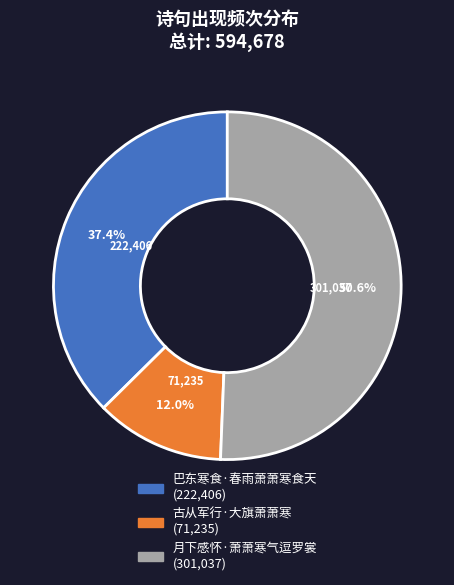

Rank the categories by value from lowest to highest.

古从军行·大旗萧萧寒, 巴东寒食·春雨萧萧寒食天, 月下感怀·萧萧寒气逗罗裳